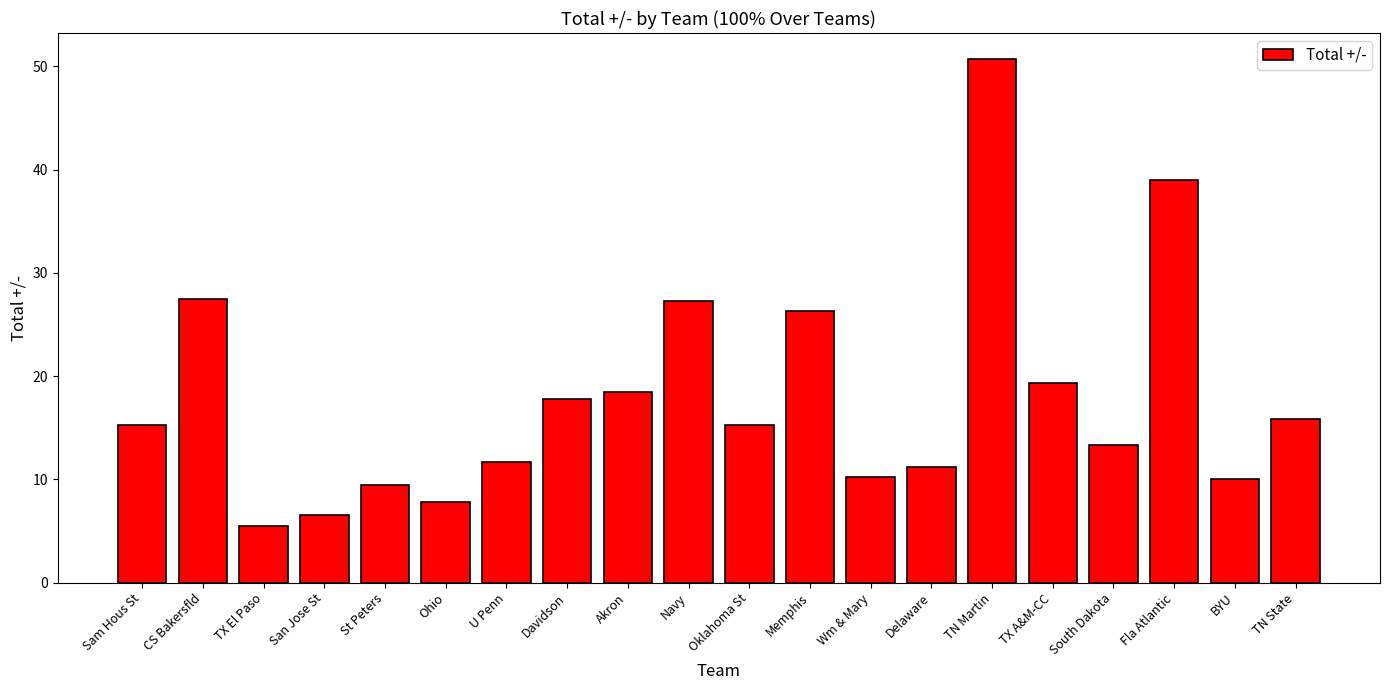

The chart shows a value of 22.5 at TN State. True or false?

False